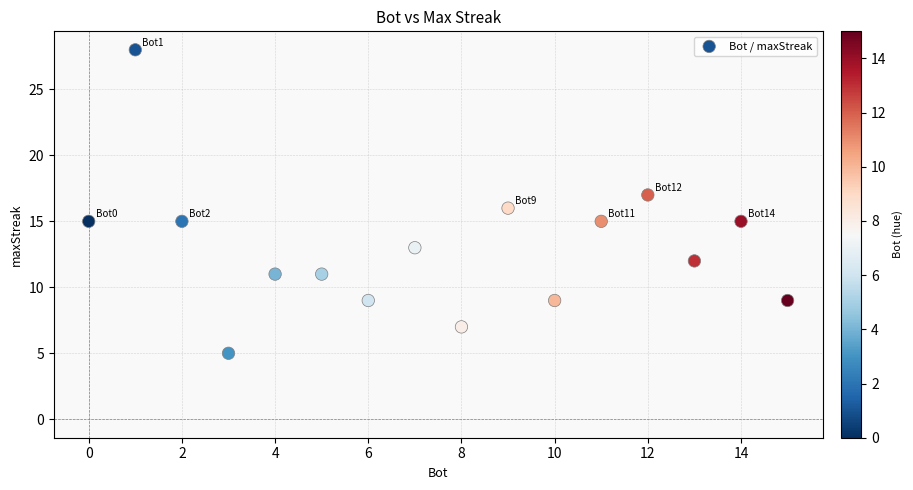

What is the range of Y values (max minus min)?

23